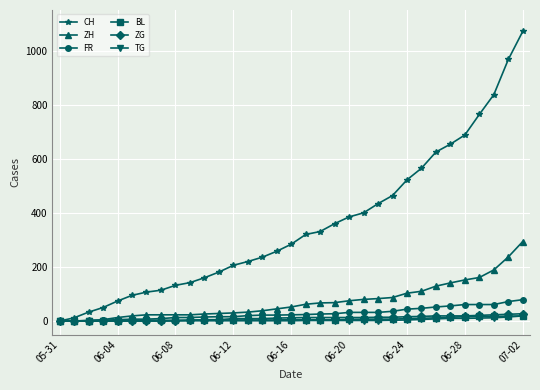

Which series has the widest spread of values?

CH